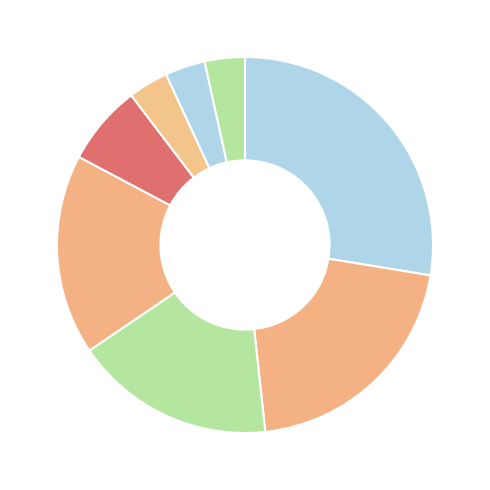

How many slices are in this pie chart?

8